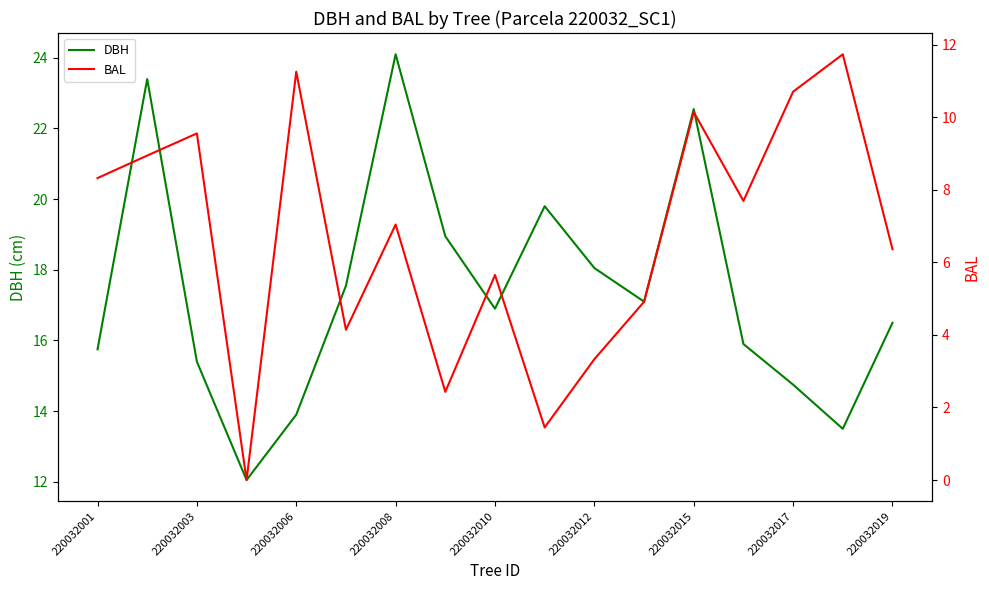

What is the lowest value of the DBH series?

12.1